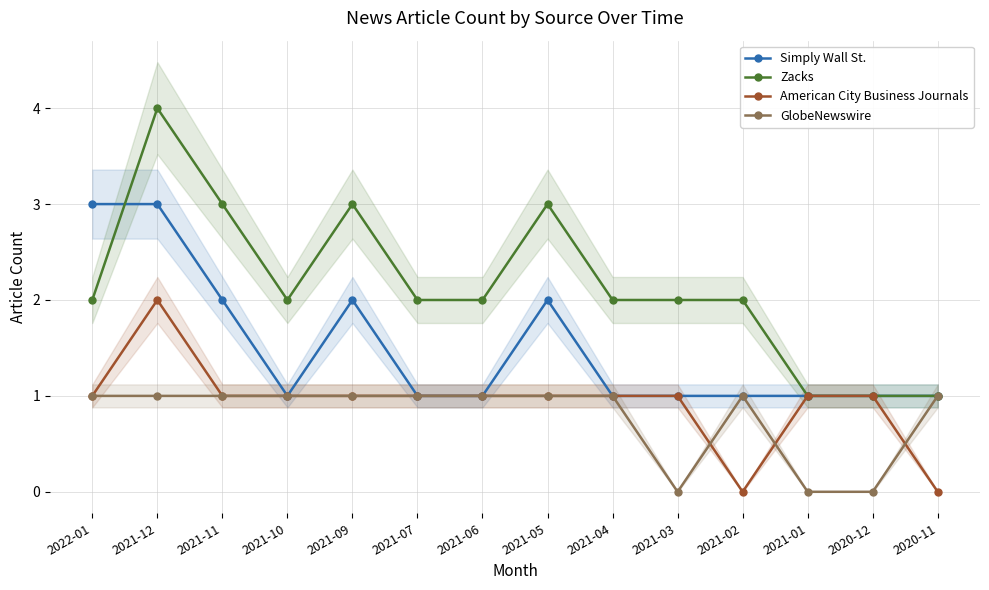

How many Simply Wall St. values are between 1 and 2?

12